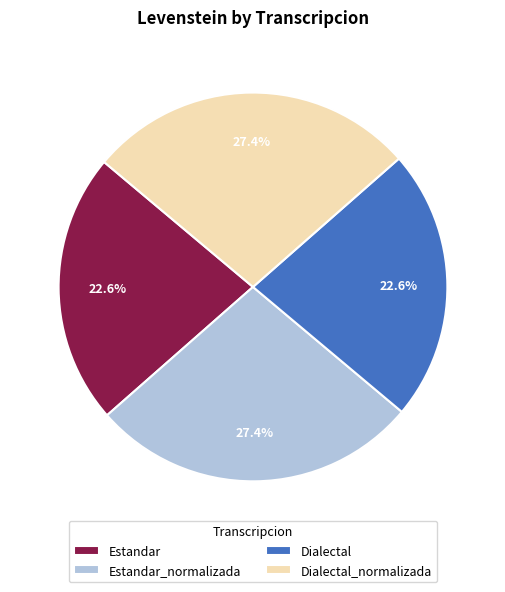

Between Estandar and Dialectal_normalizada, which is larger?

Dialectal_normalizada